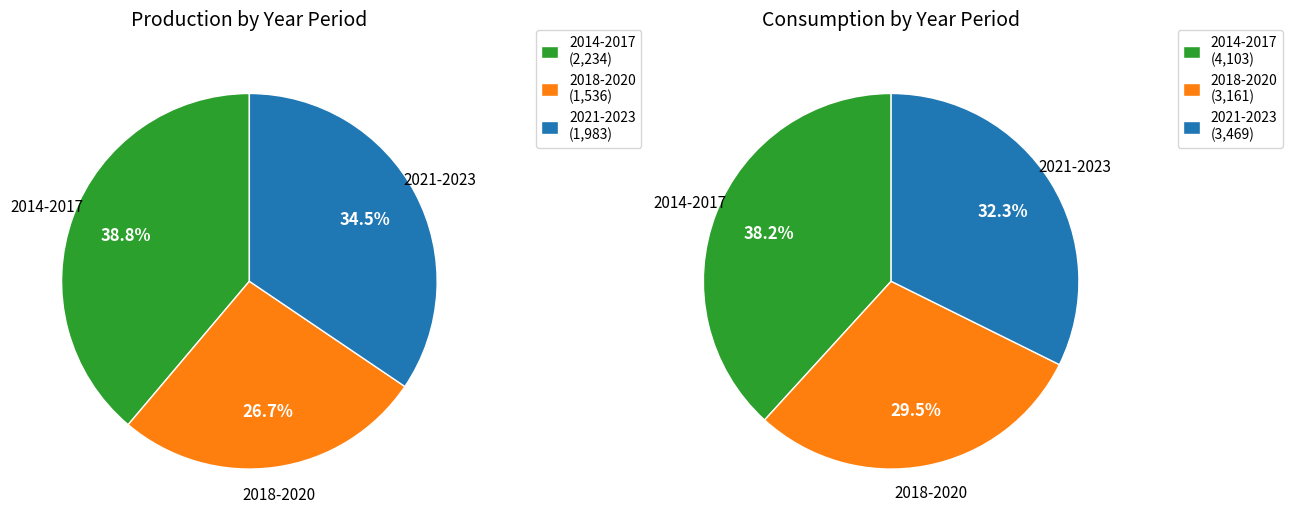

Does 2020 account for over 50% of the chart?

No